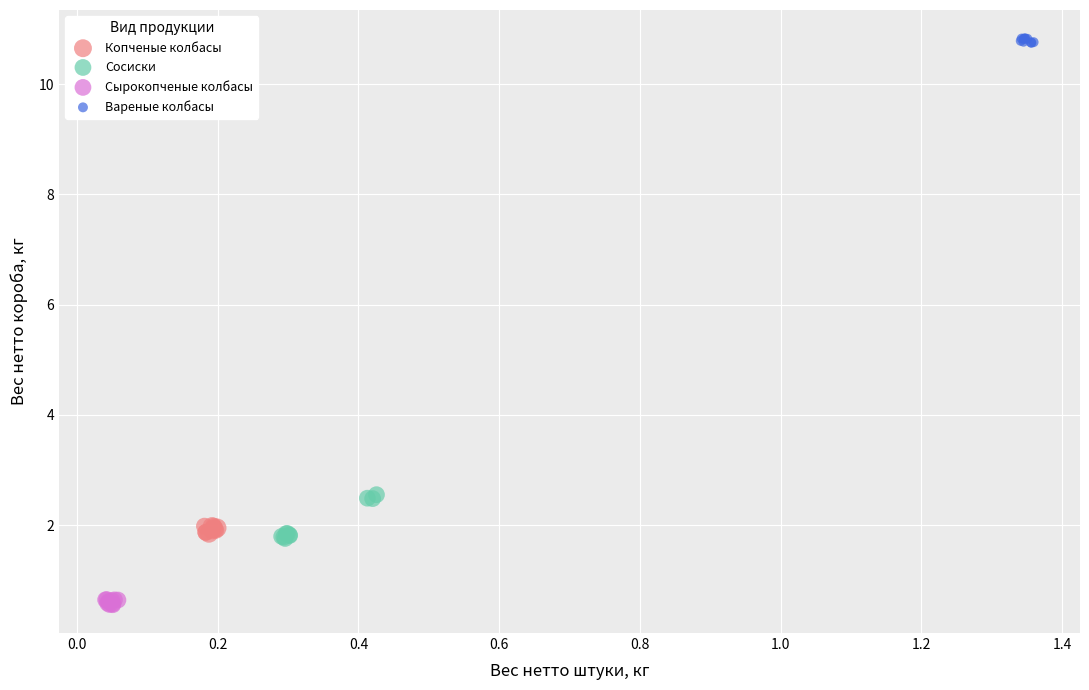

What are all the series names shown in the legend?

Копченые колбасы, Сосиски, Сырокопченые колбасы, Вареные колбасы